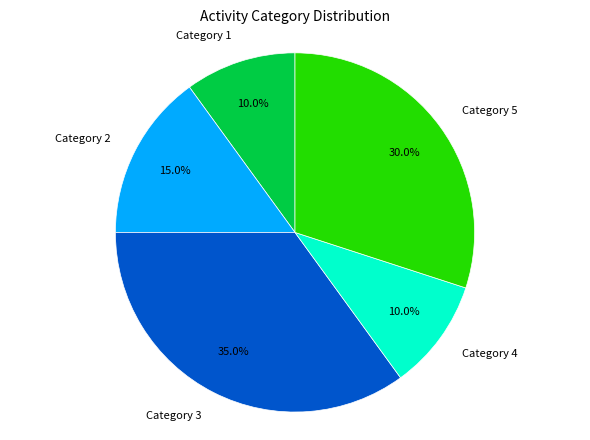

Is there any slice that represents more than half of the pie?

No